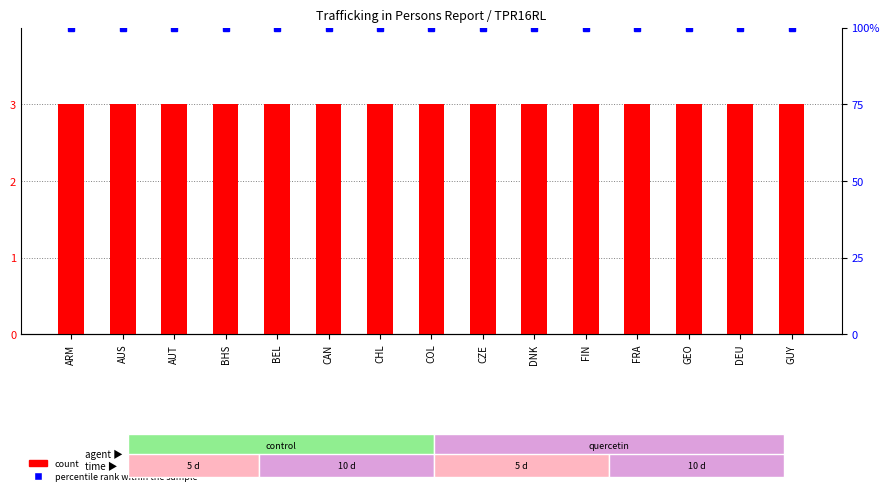

At which category is the sum across all series the highest?

ARM